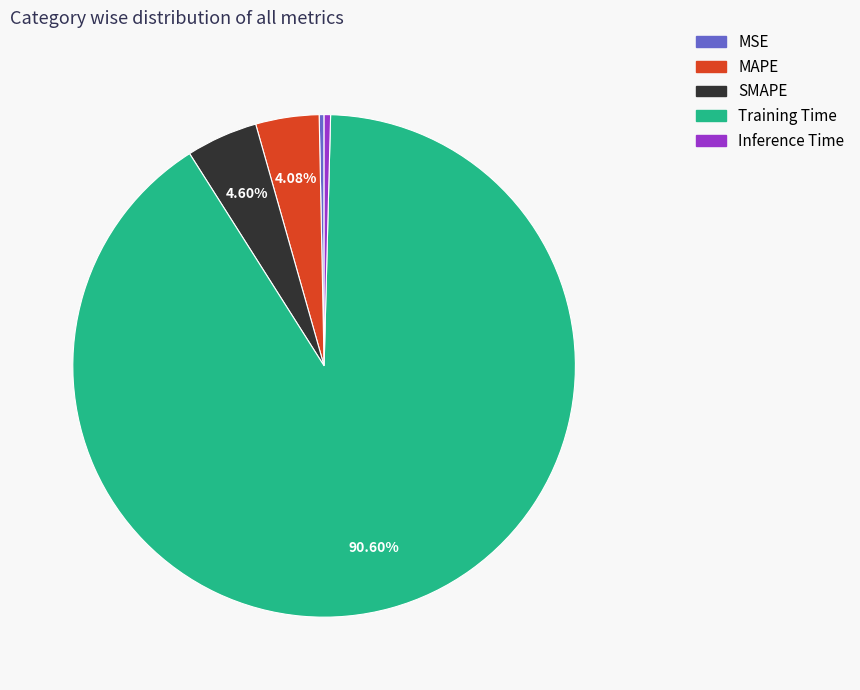

To the nearest percent, what is the difference between the SMAPE and MSE slice percentages?

4%